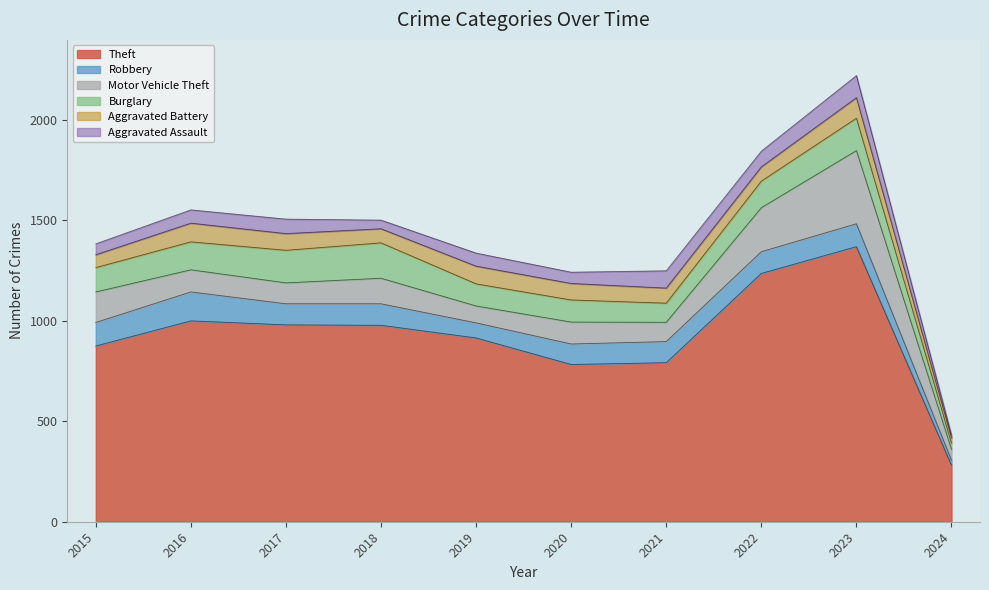

Which series changed the most between 2016 and 2017?

Robbery